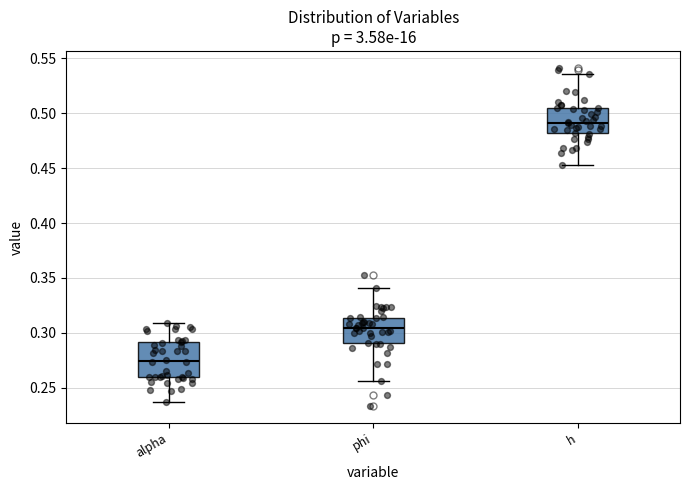

Reading left to right, read every box against the y-axis: the position of its median line, the range the box covers, and the ends of its whiskers. The values are not printed on the chart, so give them approximately, as read against the axis.

alpha: median 0.275, box 0.260 to 0.290, whiskers 0.235 to 0.310
phi: median 0.305, box 0.290 to 0.315, whiskers 0.255 to 0.340
h: median 0.490, box 0.480 to 0.505, whiskers 0.455 to 0.535